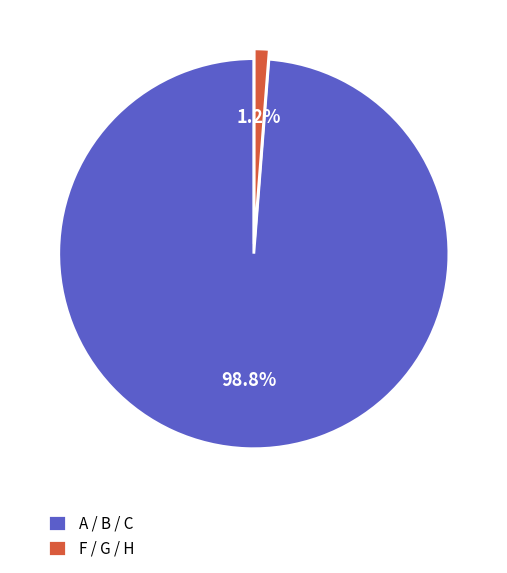

How much of the chart is everything except F / G / H?

98.8%